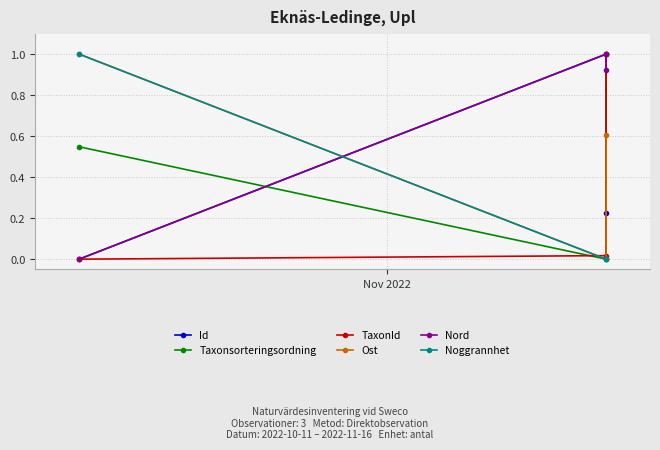

At which category does the chart reach its minimum across all series?

Nov 2022